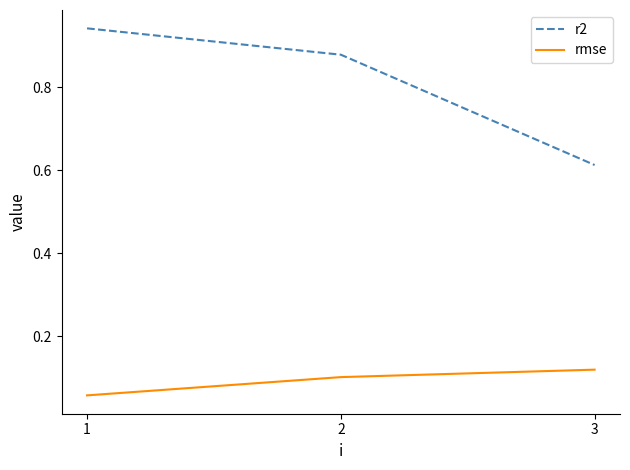

Which series has the largest range (max minus min)?

r2